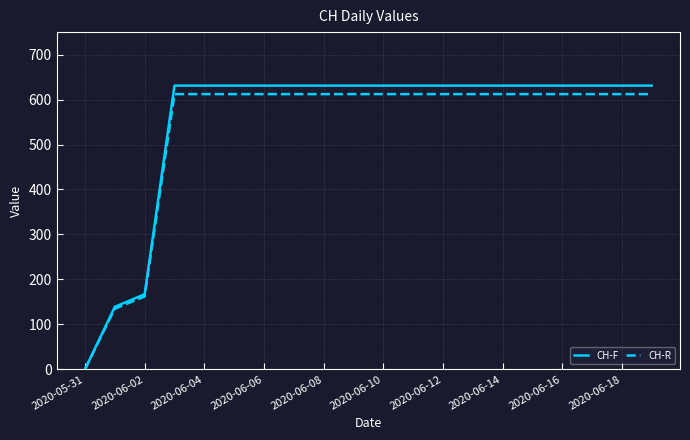

What is the highest value of the CH-R series?

612.1